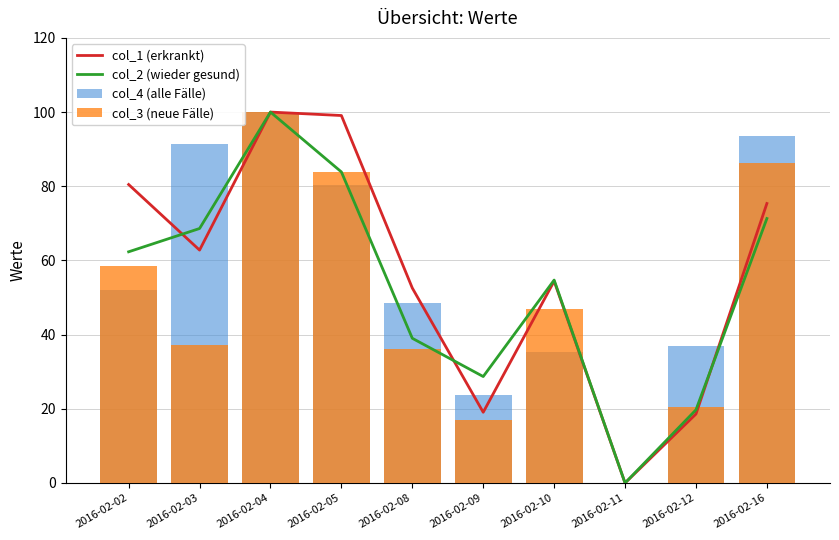

How many positive values does the col_3 (neue Fälle) series have?

9